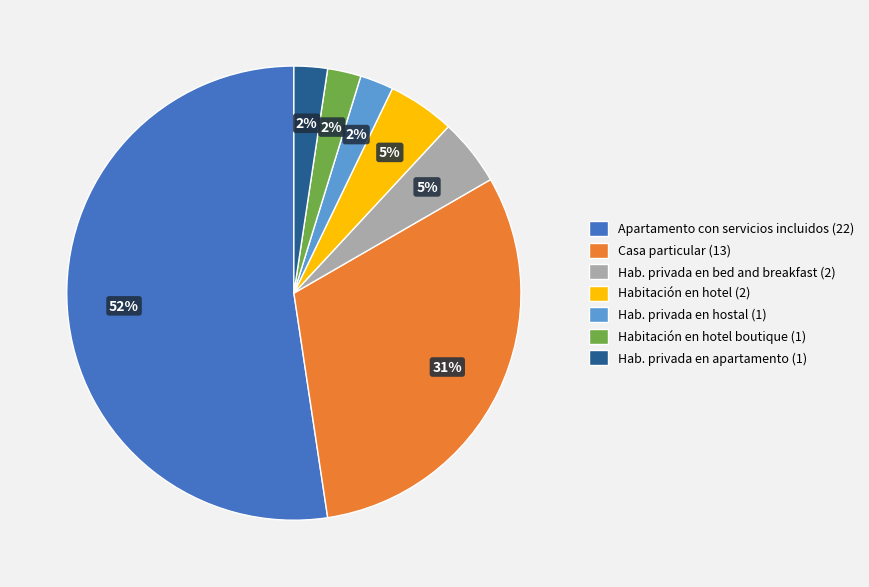

To the nearest percent, what is the combined percentage of Casa particular (13) and Hab. privada en apartamento (1)?

33%